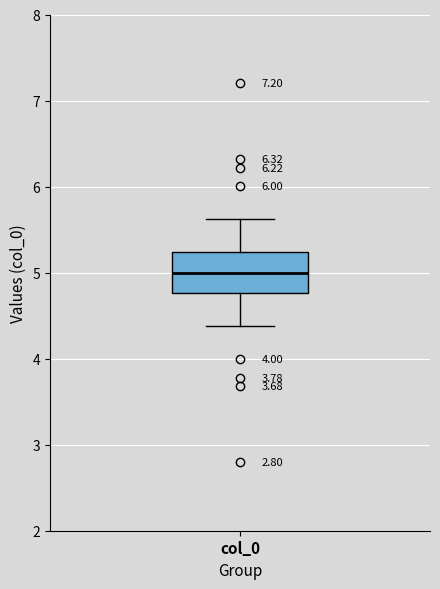

Read this box plot against the y-axis: the position of the median line, the range covered by the box, and the ends of both whiskers. The values are not printed on the chart, so give them approximately, as read against the axis.

median 5.0, box 4.8 to 5.2, whiskers 4.4 to 5.6